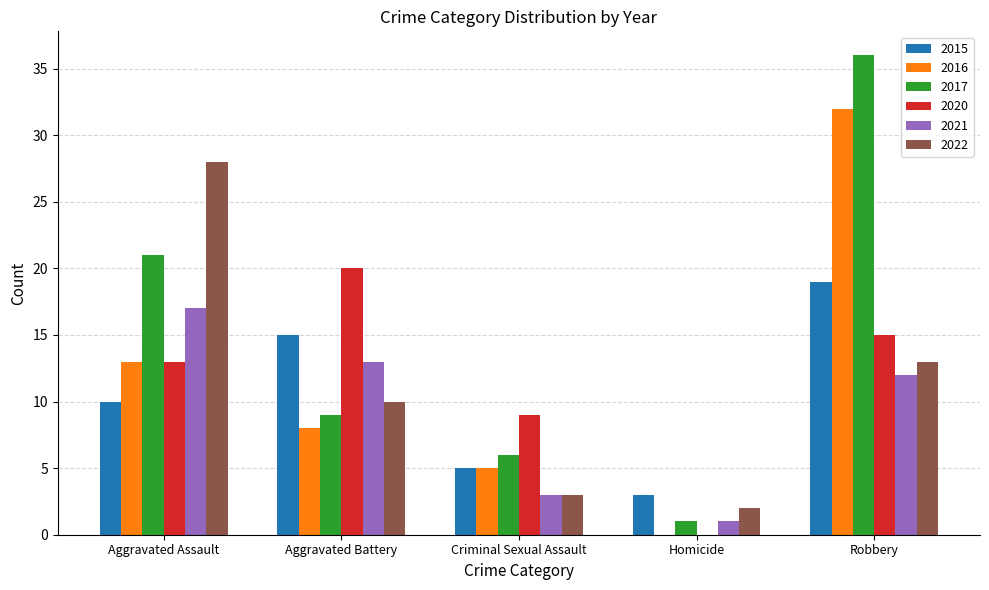

What is the sum of all 2017 values?

73